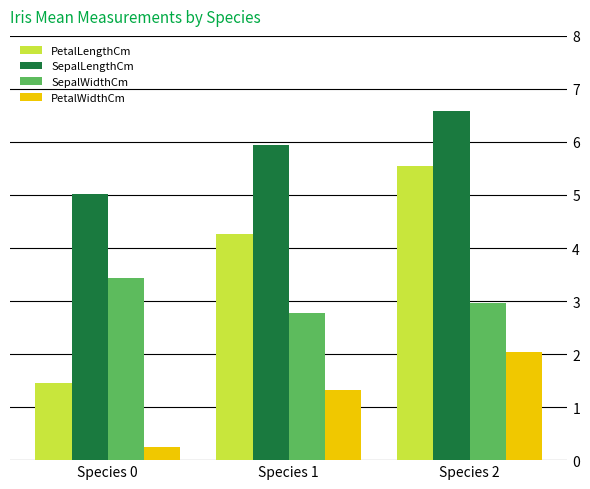

Read the PetalLengthCm value at Species 1.

4.3